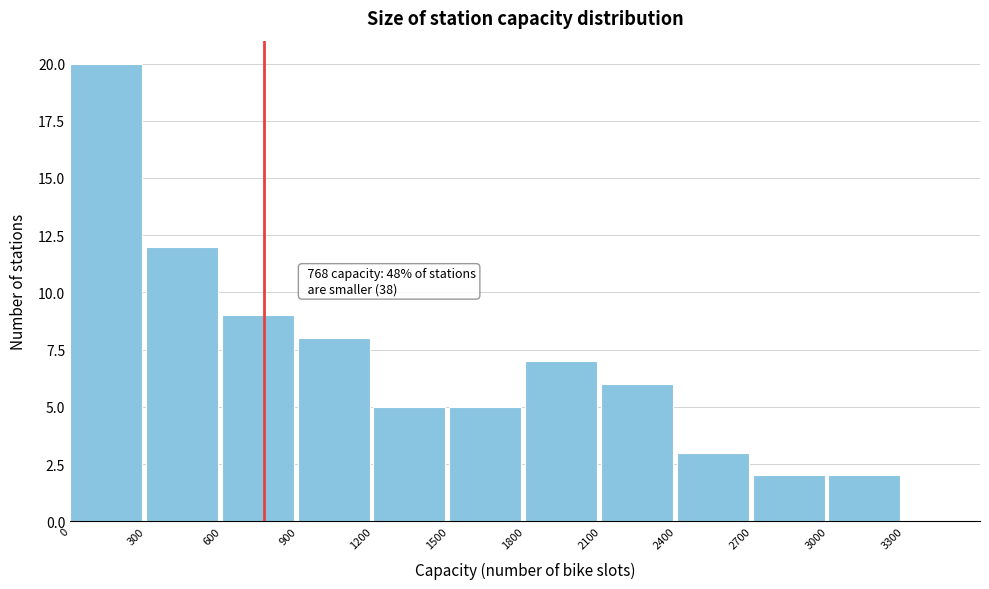

Which range on the x-axis has the tallest bar?

0 to 300